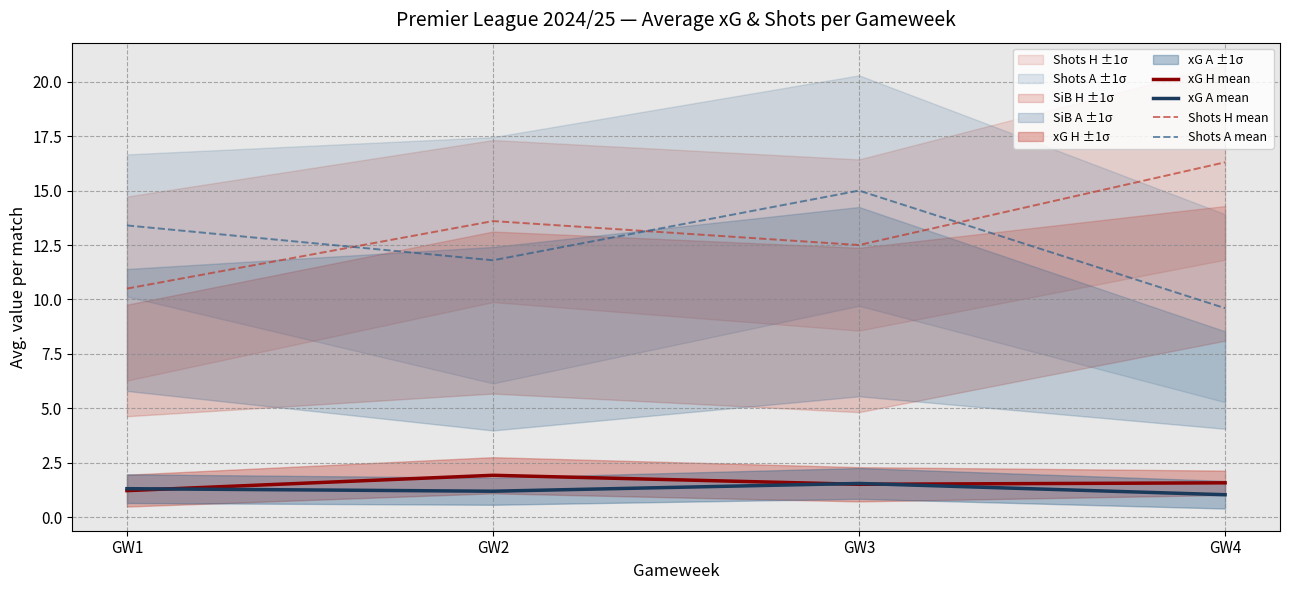

Is it true that xG A mean equals 1.2 at GW2?

True